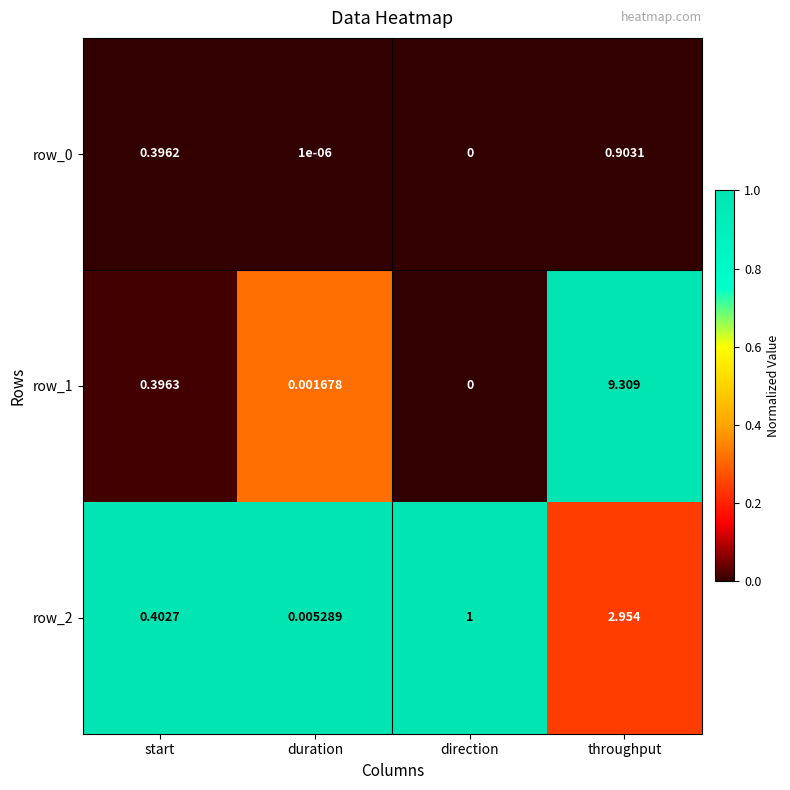

How many series are shown in this chart?

3